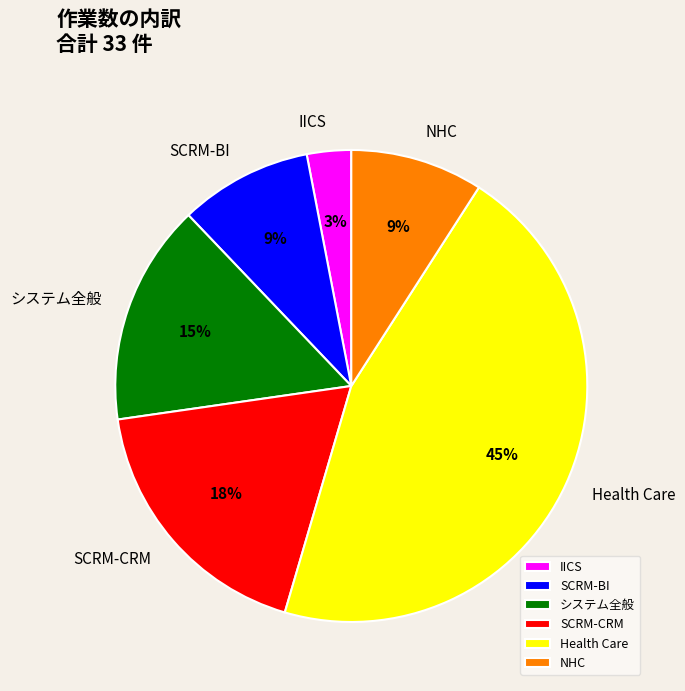

What percentage is the IICS slice, to the nearest percent?

3%